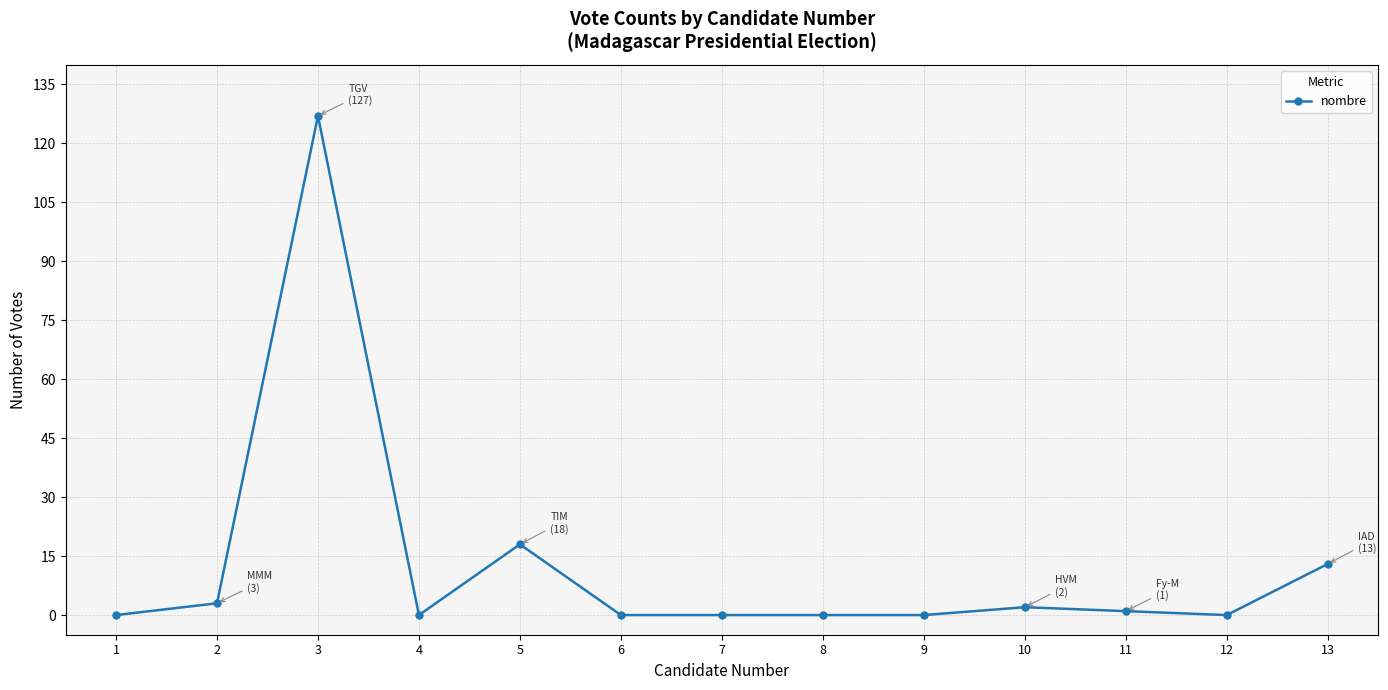

Count the number of data series in this chart.

1